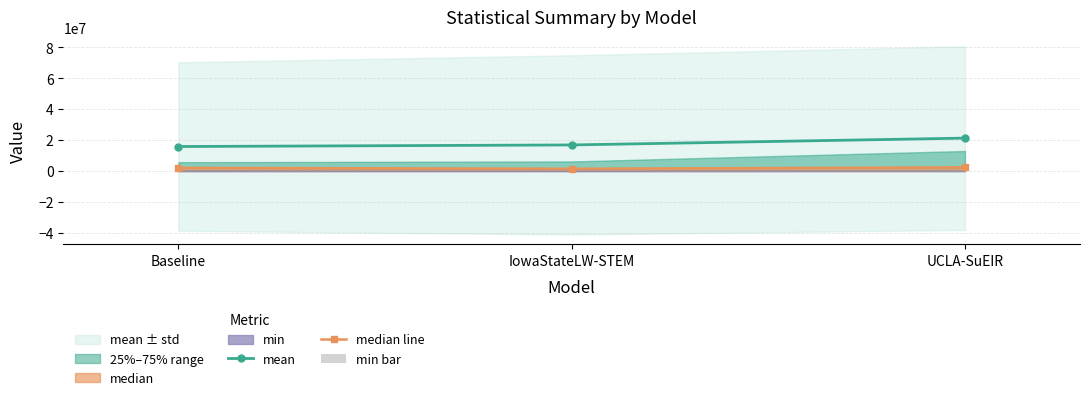

Reading left to right, transcribe all the data shown in this chart.

mean: 15789166.4	16809905.1	21218143.9
median line: 2026962.4	1435204.0	2351515.0
min bar: 144.0	1225.0	5768.3